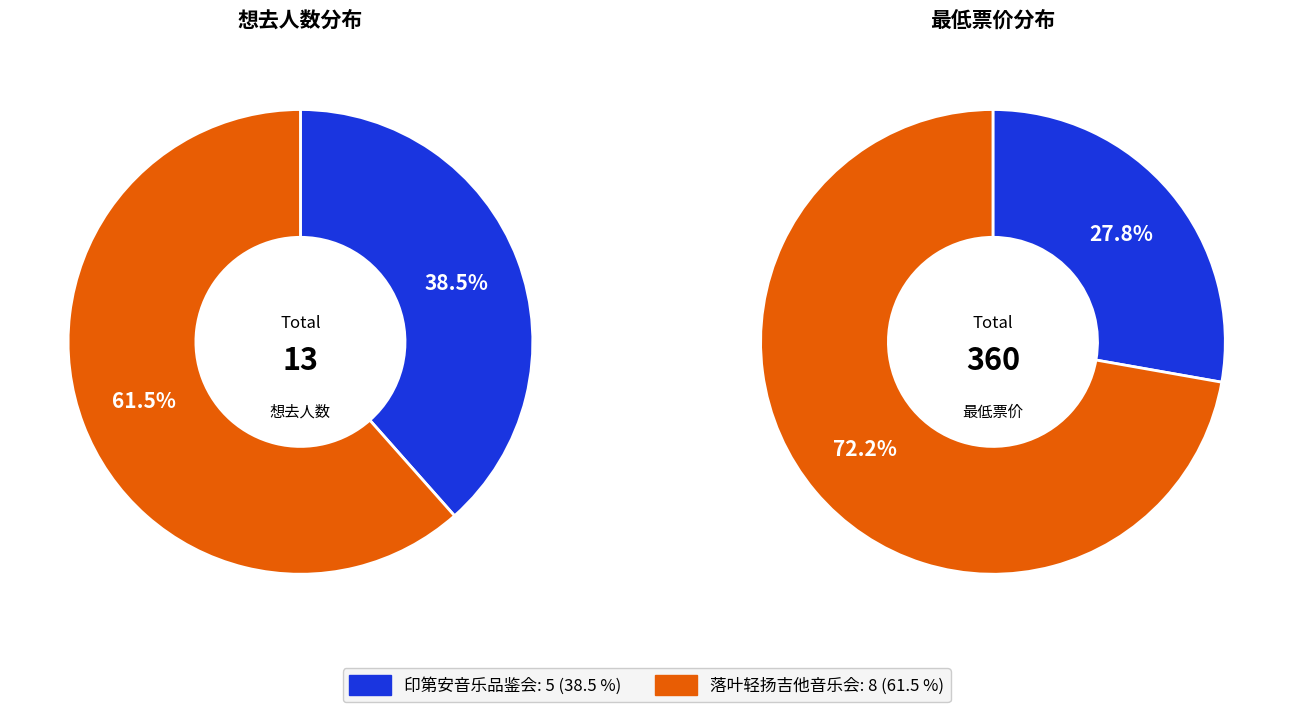

How many slices are in this pie chart?

2